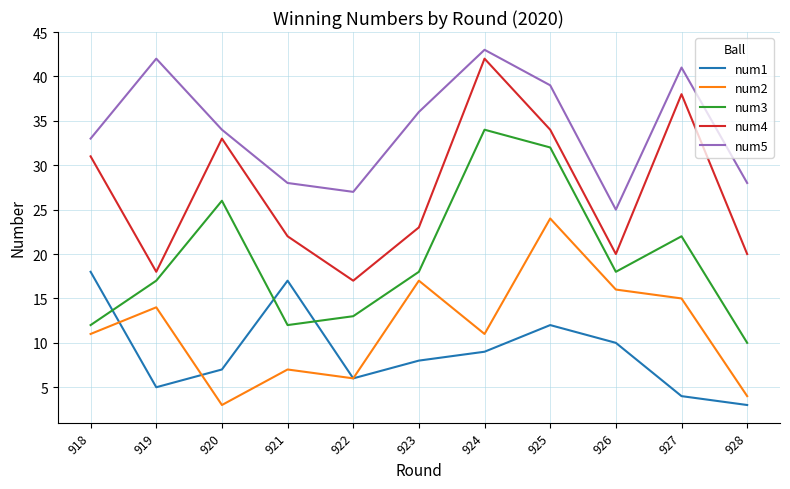

Is this an area chart (filled region under the line)?

No